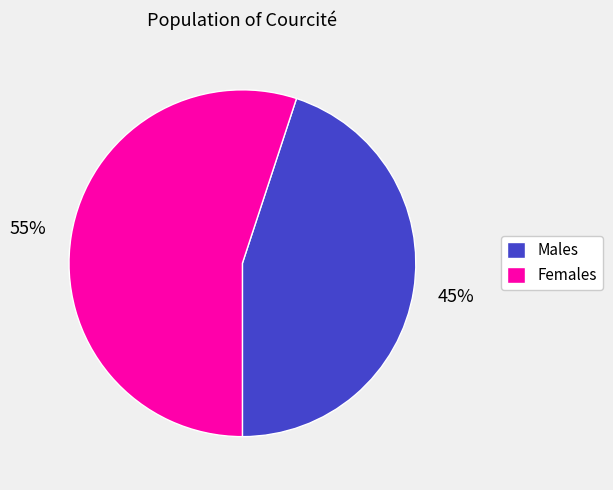

To the nearest percent, what is the difference between the largest and smallest slice percentages?

10%